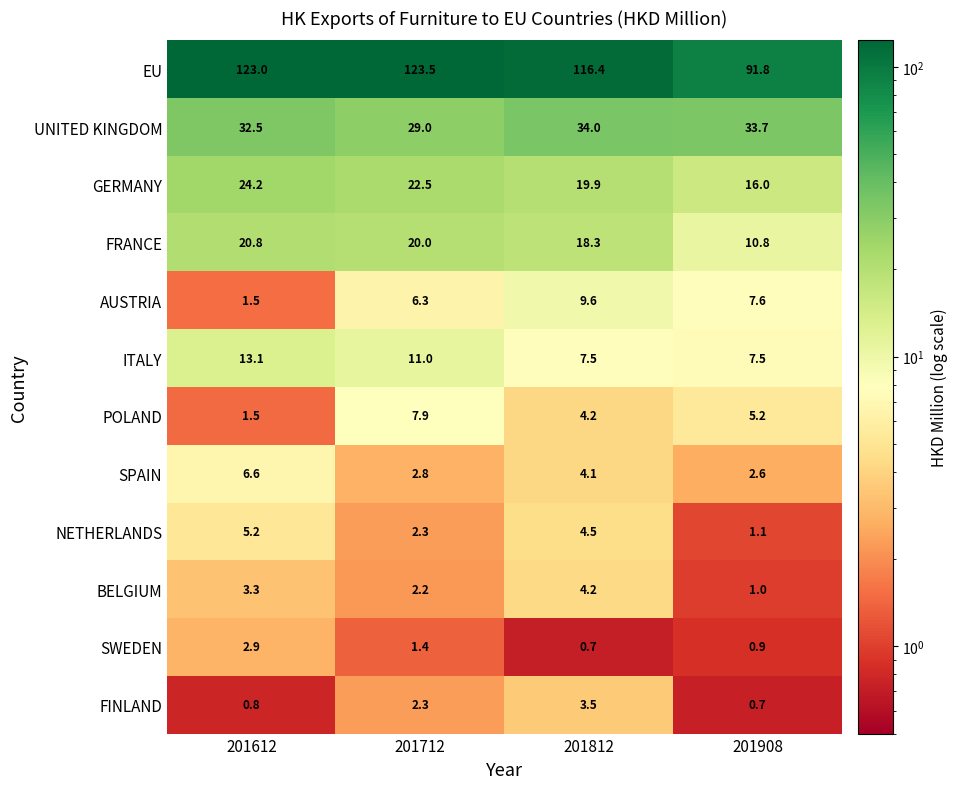

What is the maximum value shown in the chart?

123.5